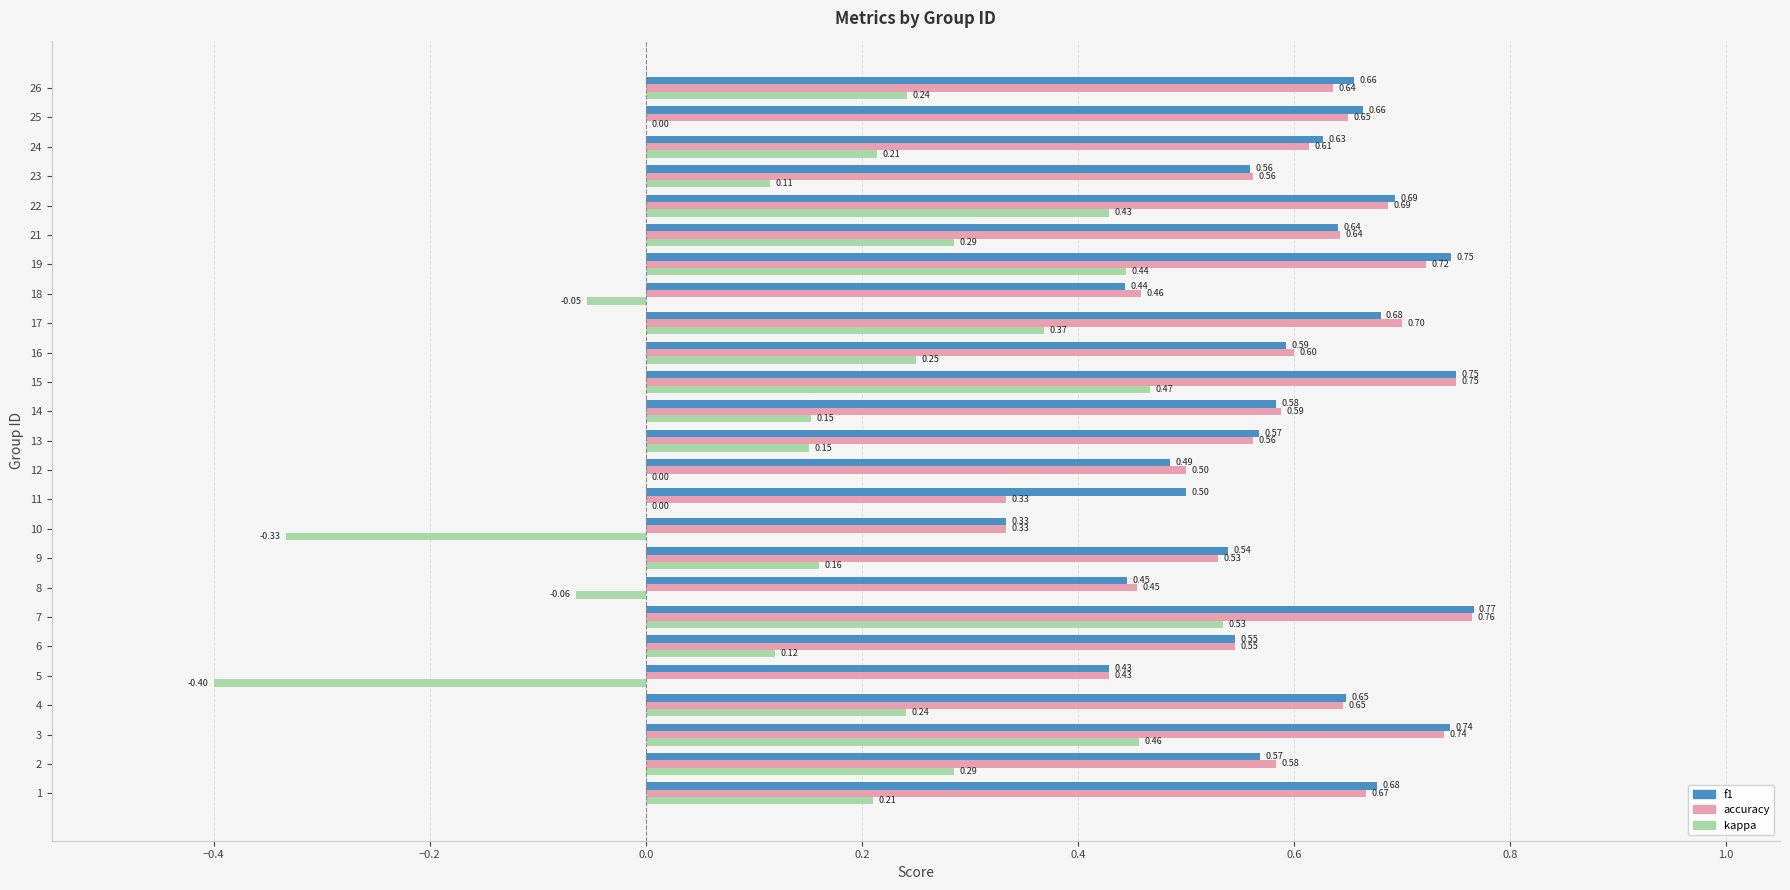

Which series changed the most between 6 and 13?

kappa